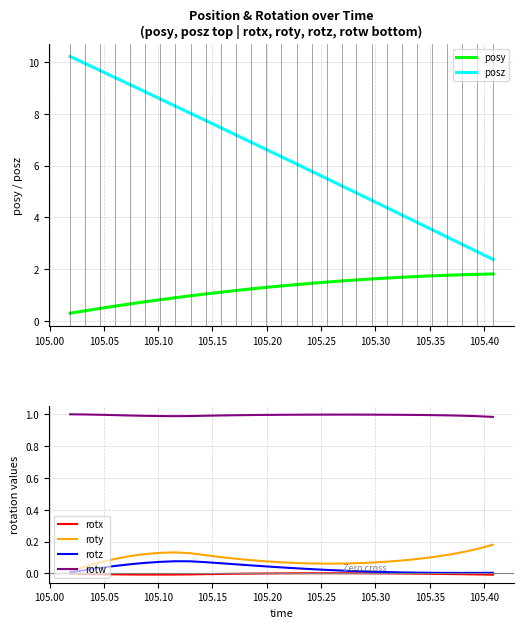

Does the chart have visible grid lines?

Yes